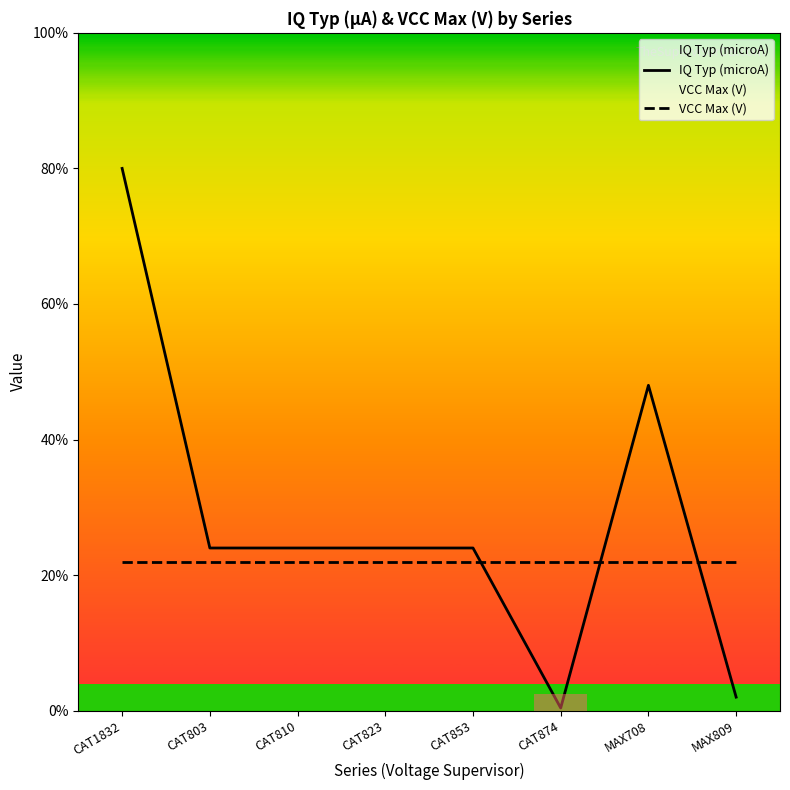

How many lines are shown in the chart?

2